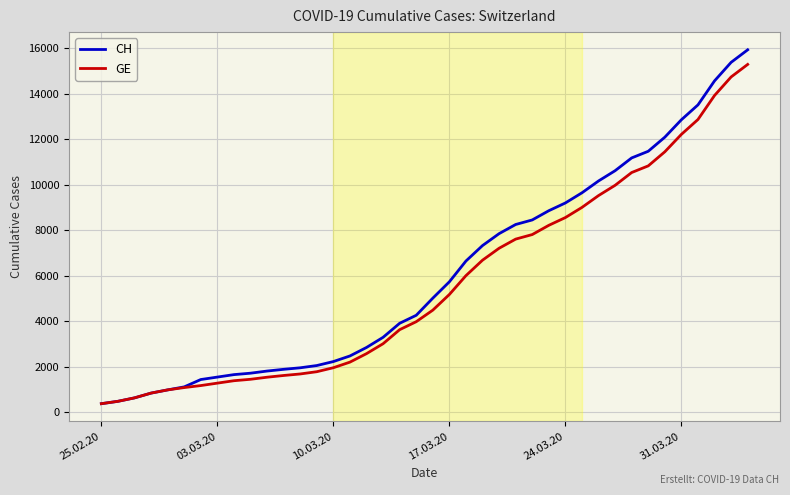

What is the minimum value shown in the chart?

375